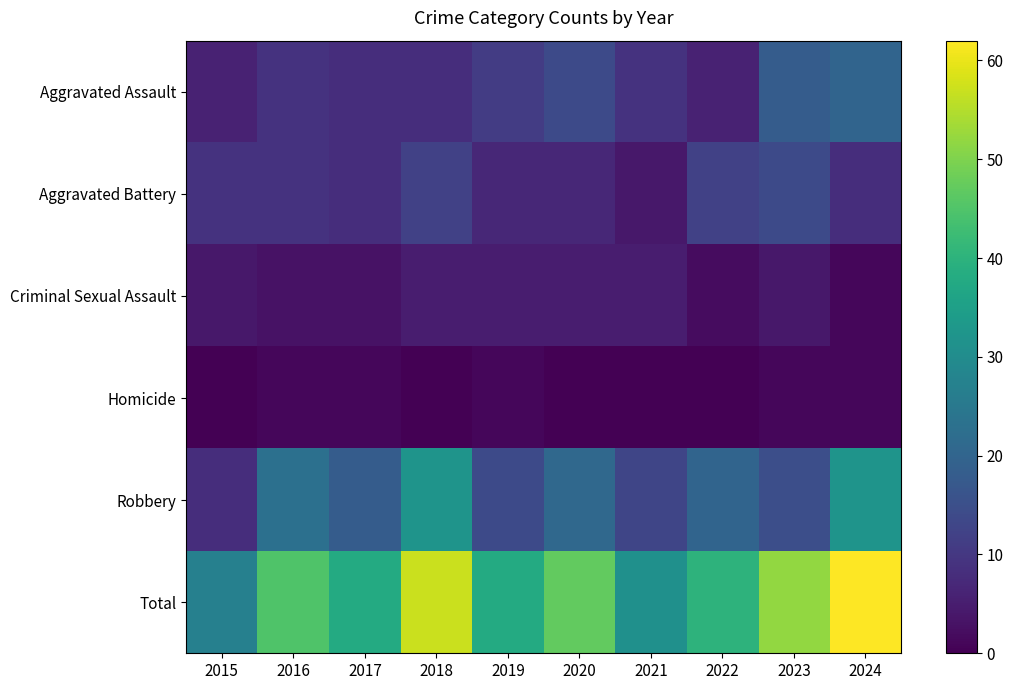

Which series changed the most between 2016 and 2024?

Total